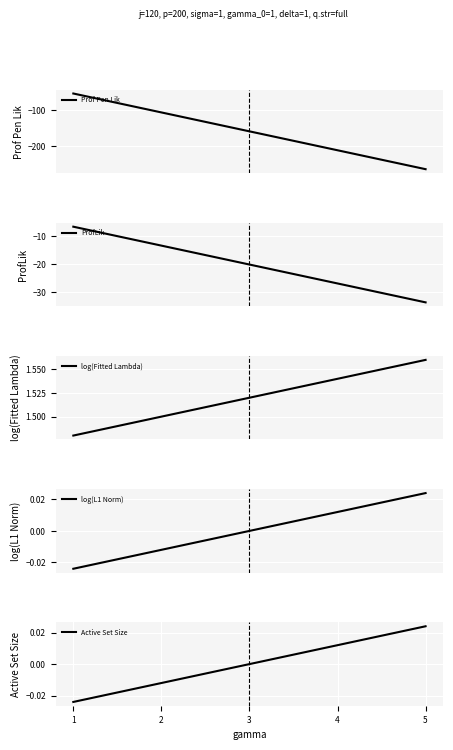

Which series has the largest total across all categories?

log(Fitted Lambda)